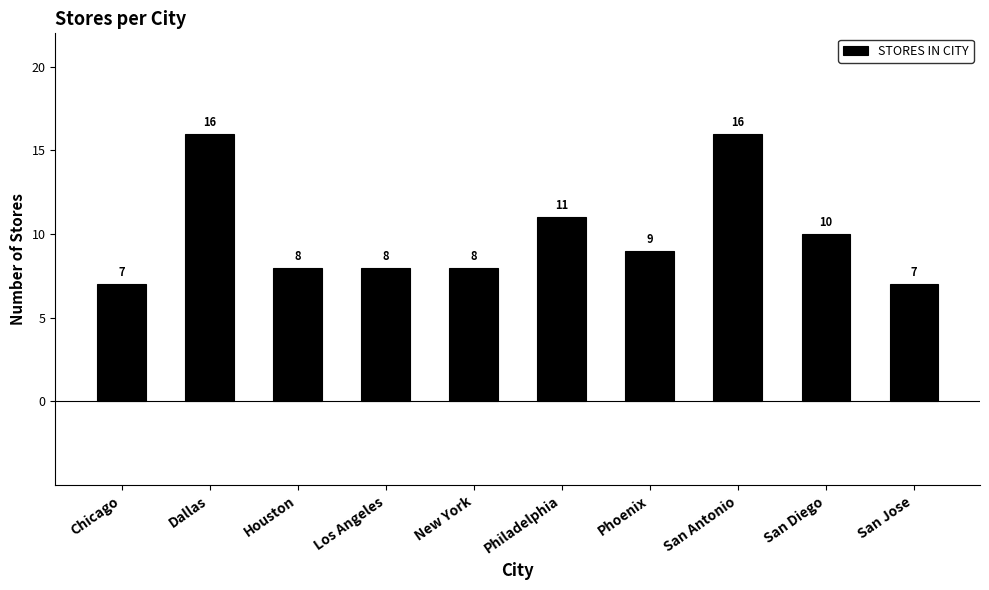

Where does the data first go above 9?

Dallas